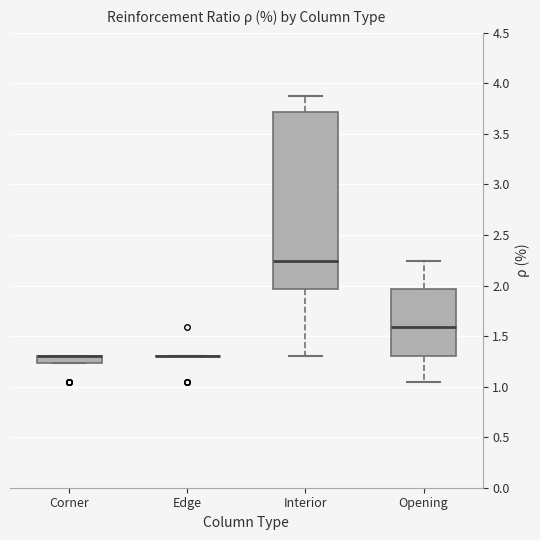

Where does the lower whisker of the box for Interior end on the y-axis? The values are not printed on the chart, so give them approximately, as read against the axis.

1.30